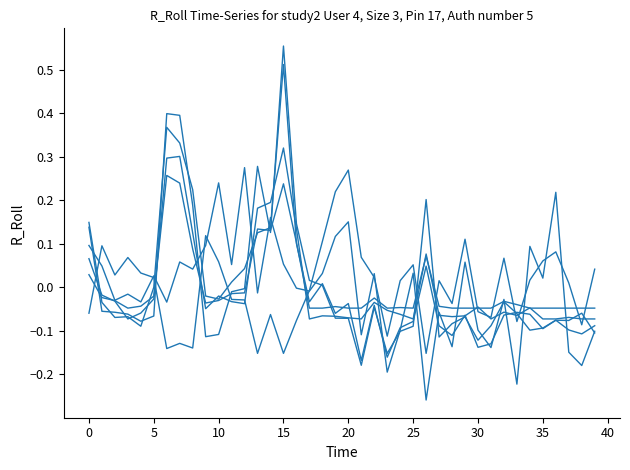

Does the chart display data point markers on the line(s)?

No